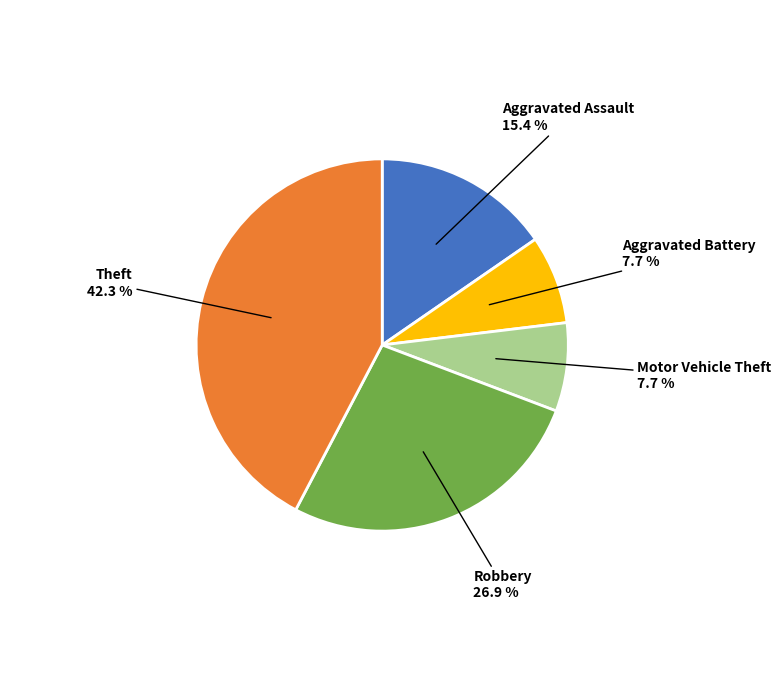

Which has a higher value, Aggravated Assault or Robbery?

Robbery